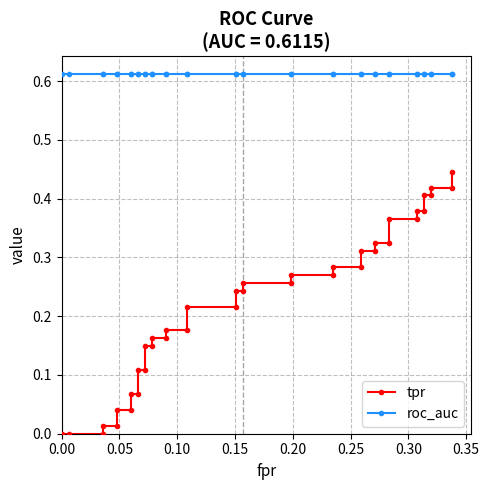

Reading right to left, transcribe all the data shown in this chart.

tpr: 0.4	0.4	0.4	0.4	0.4	0.4	0.4	0.4	0.4	0.3	0.3	0.3	0.3	0.3	0.3	0.3	0.3	0.3	0.3	0.2	0.2	0.2	0.2	0.2	0.2	0.2	0.2	0.1	0.1	0.1	0.1	0.1	0.1	0.0	0.0	0.0	0.0	0.0	0.0	0.0
roc_auc: 0.6	0.6	0.6	0.6	0.6	0.6	0.6	0.6	0.6	0.6	0.6	0.6	0.6	0.6	0.6	0.6	0.6	0.6	0.6	0.6	0.6	0.6	0.6	0.6	0.6	0.6	0.6	0.6	0.6	0.6	0.6	0.6	0.6	0.6	0.6	0.6	0.6	0.6	0.6	0.6